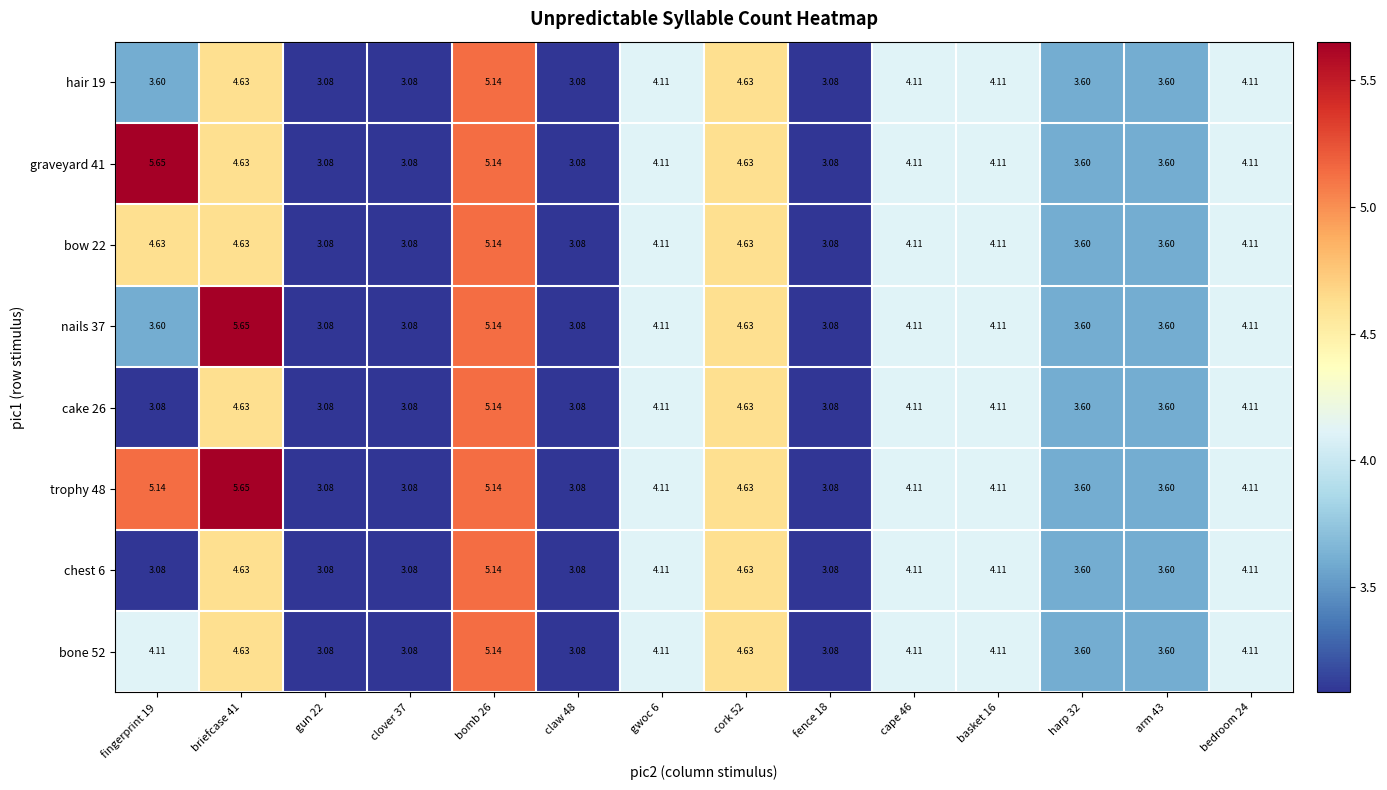

How many categories are shown in the chart?

14